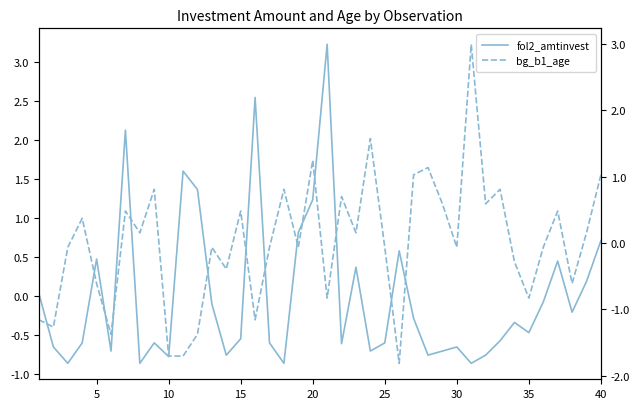

True or false: bg_b1_age and fol2_amtinvest intersect in this chart.

True